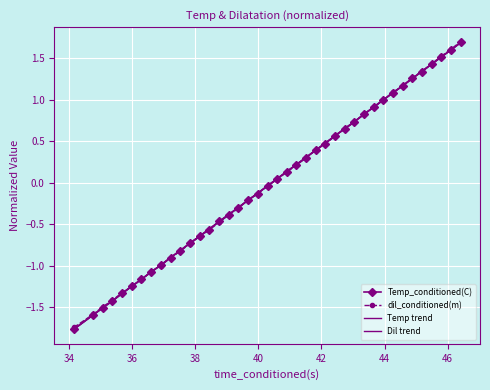

How many values in Temp trend are above zero?

20